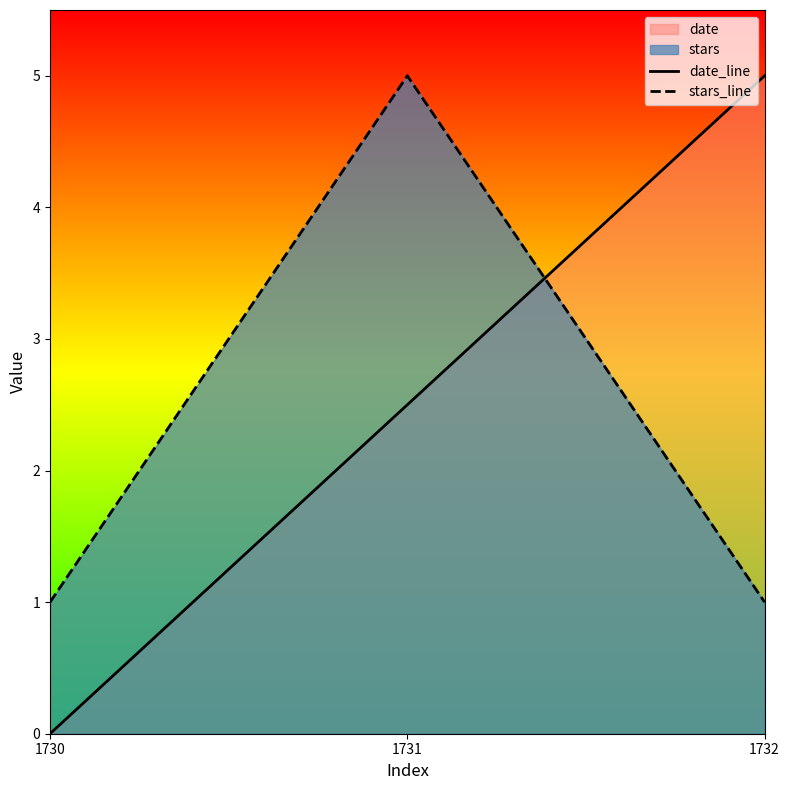

At how many categories does at least one series exceed 1?

2